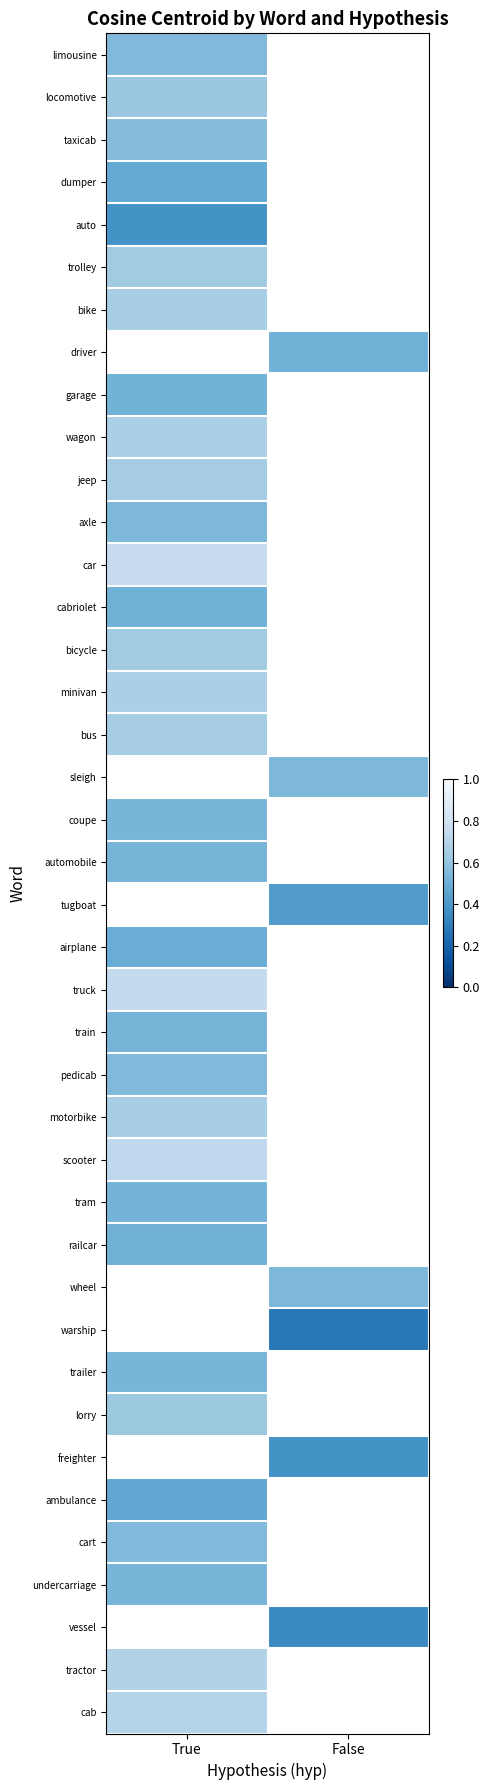

What is the maximum value shown in the chart?

0.8